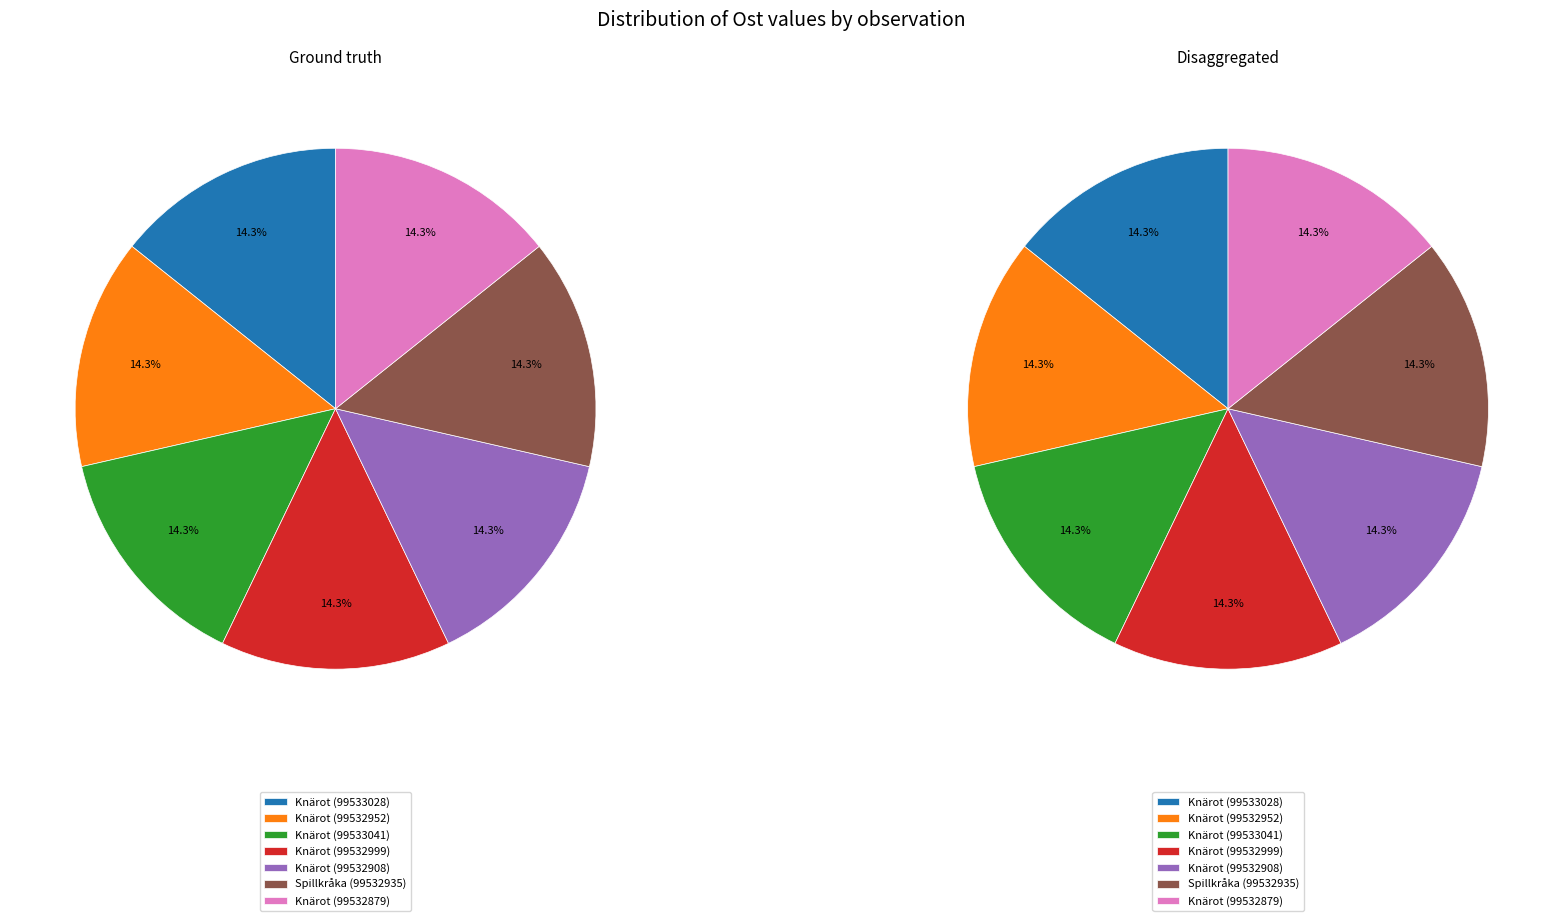

How many slices are in this pie chart?

7